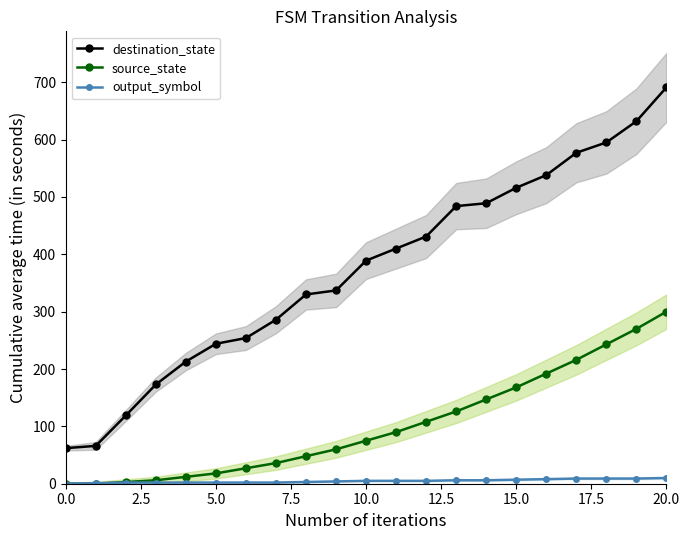

Rank the series at 19 from highest to lowest value.

destination_state, source_state, output_symbol